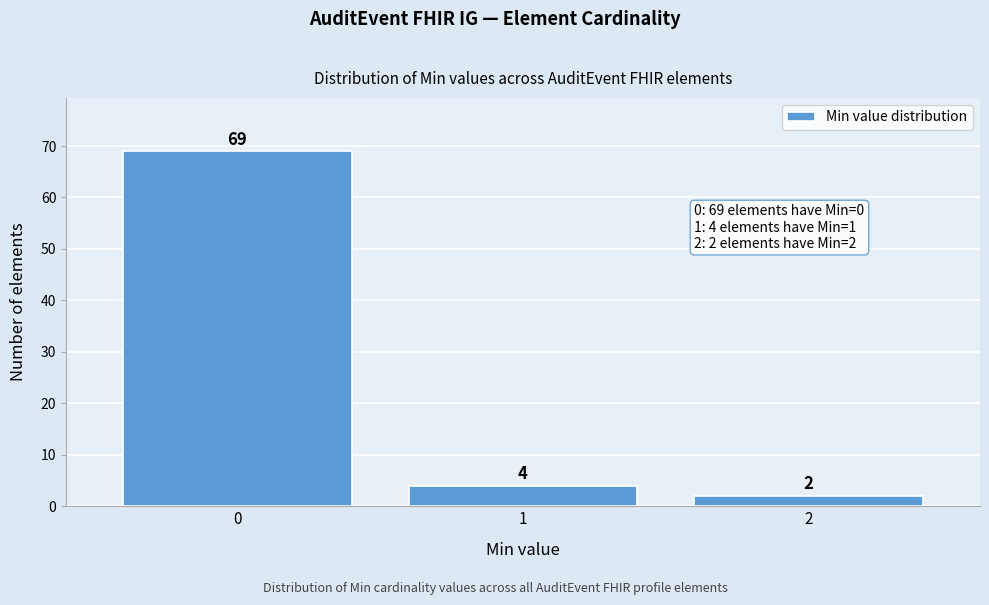

Reading right to left, list all the values displayed in this chart.

2	4	69